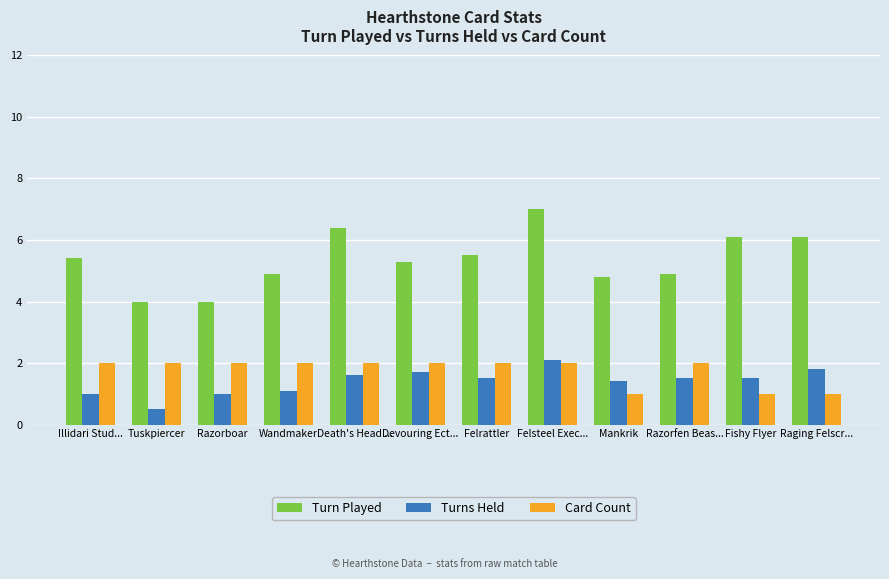

Count the number of data series in this chart.

3